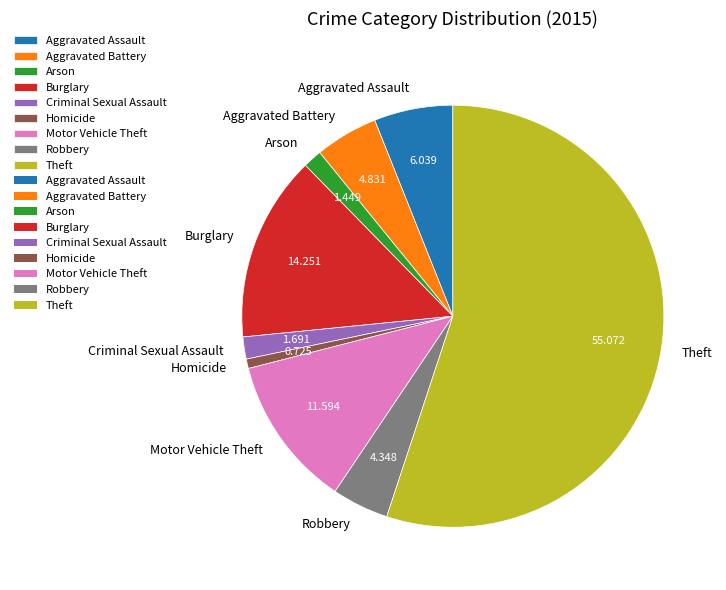

Which category has the smallest portion of the pie?

Homicide